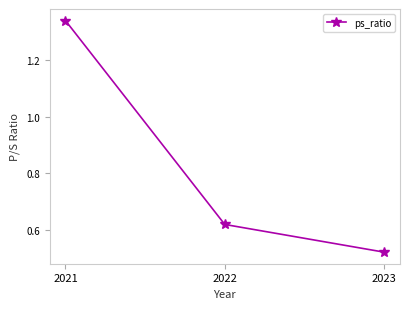

What is the change in value from 2021 to 2023?

-0.8